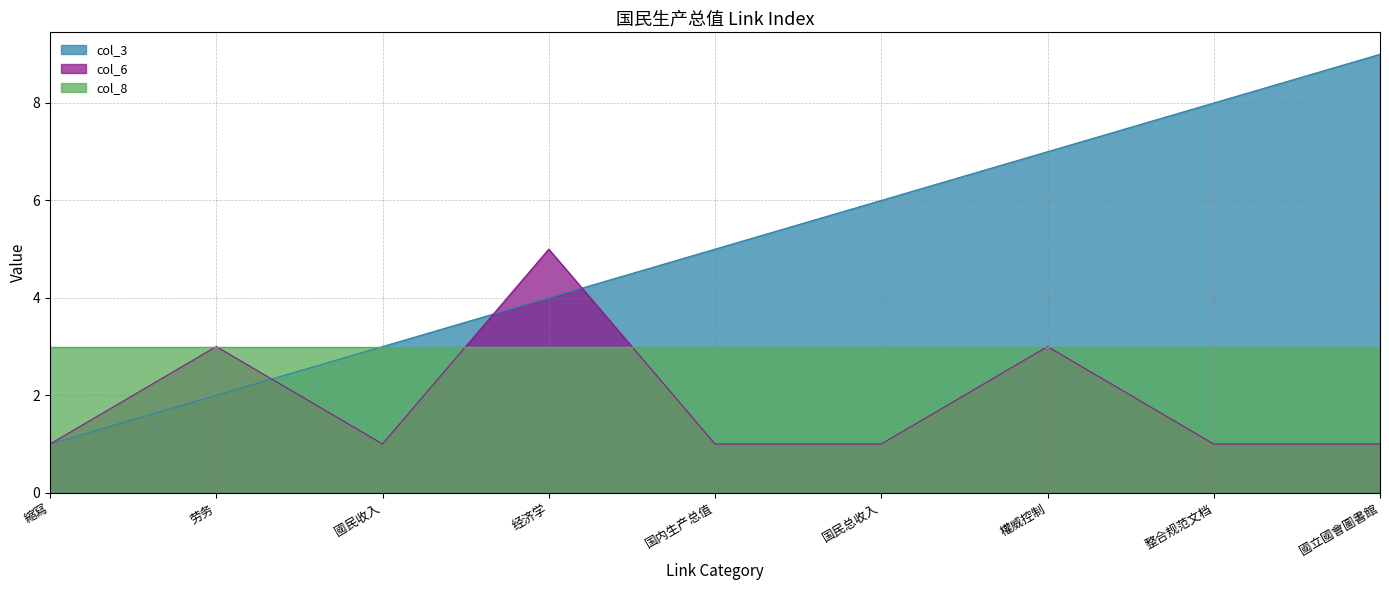

What is the difference between the maximum and minimum values in the col_6 series?

4